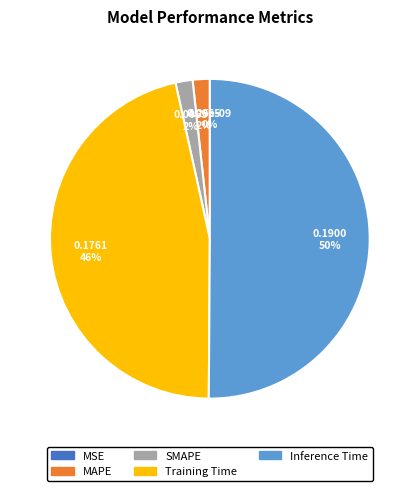

Which category has the smallest portion of the pie?

MSE